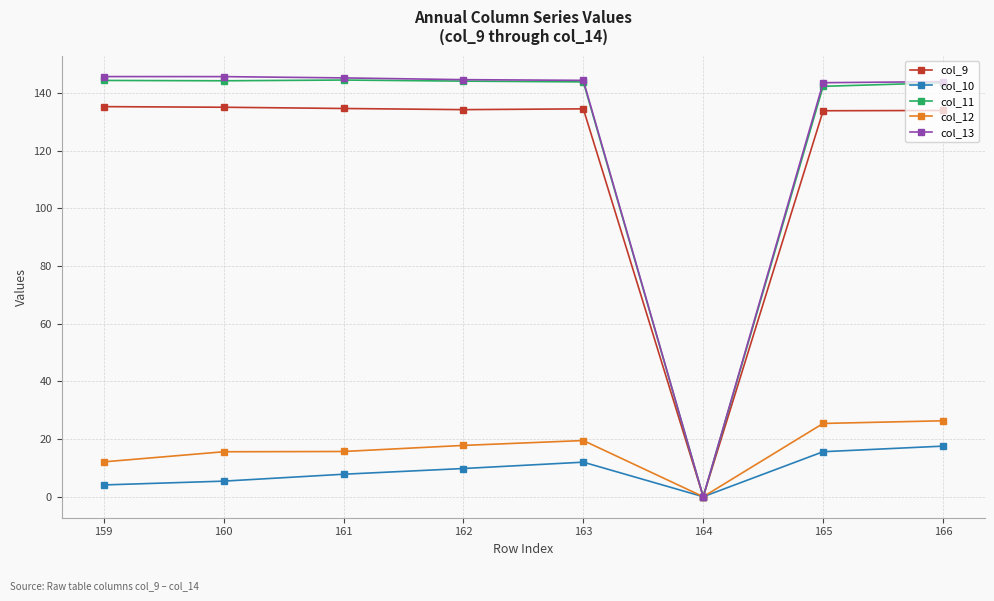

How many series are shown in this chart?

5